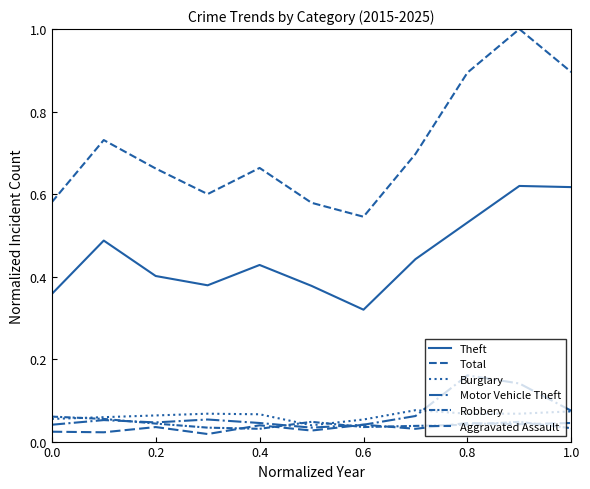

At how many categories does at least one series exceed 0?

11